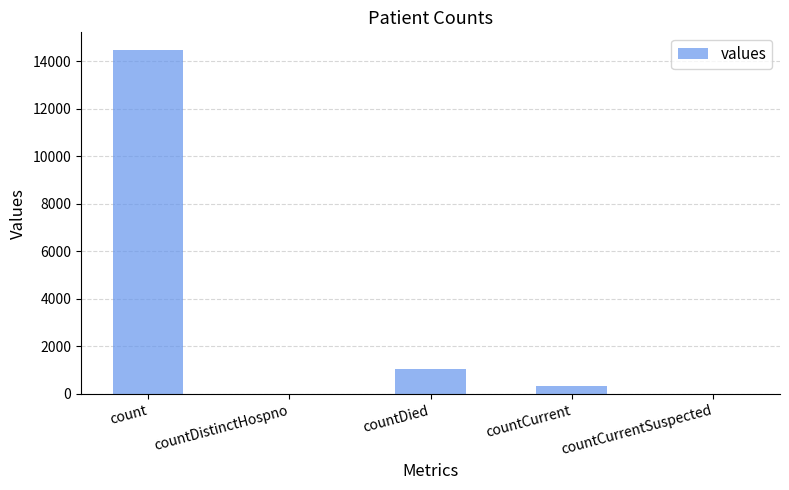

Between countDied and countCurrentSuspected, which is larger?

countDied